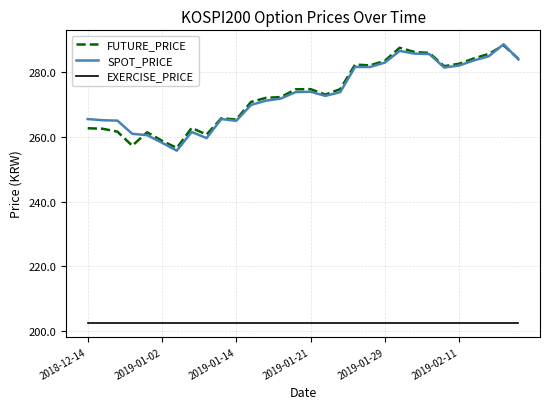

What is the smallest value displayed?

202.5